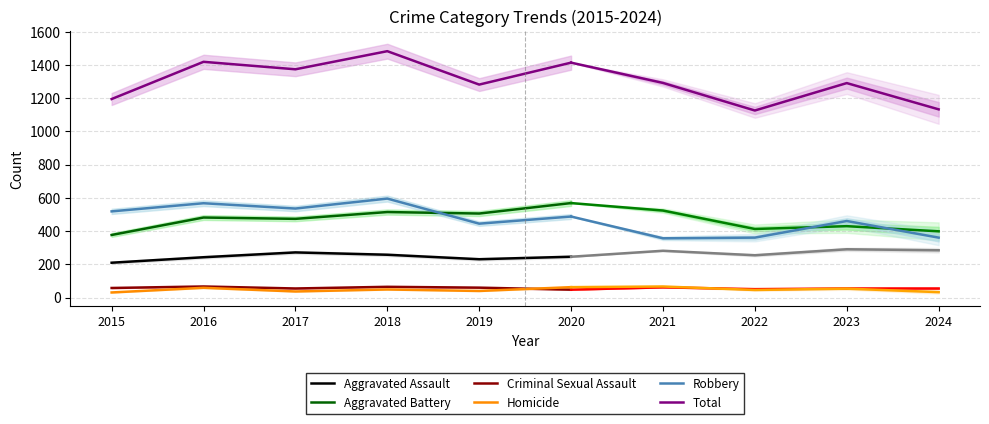

What is the minimum value for Aggravated Battery?

377